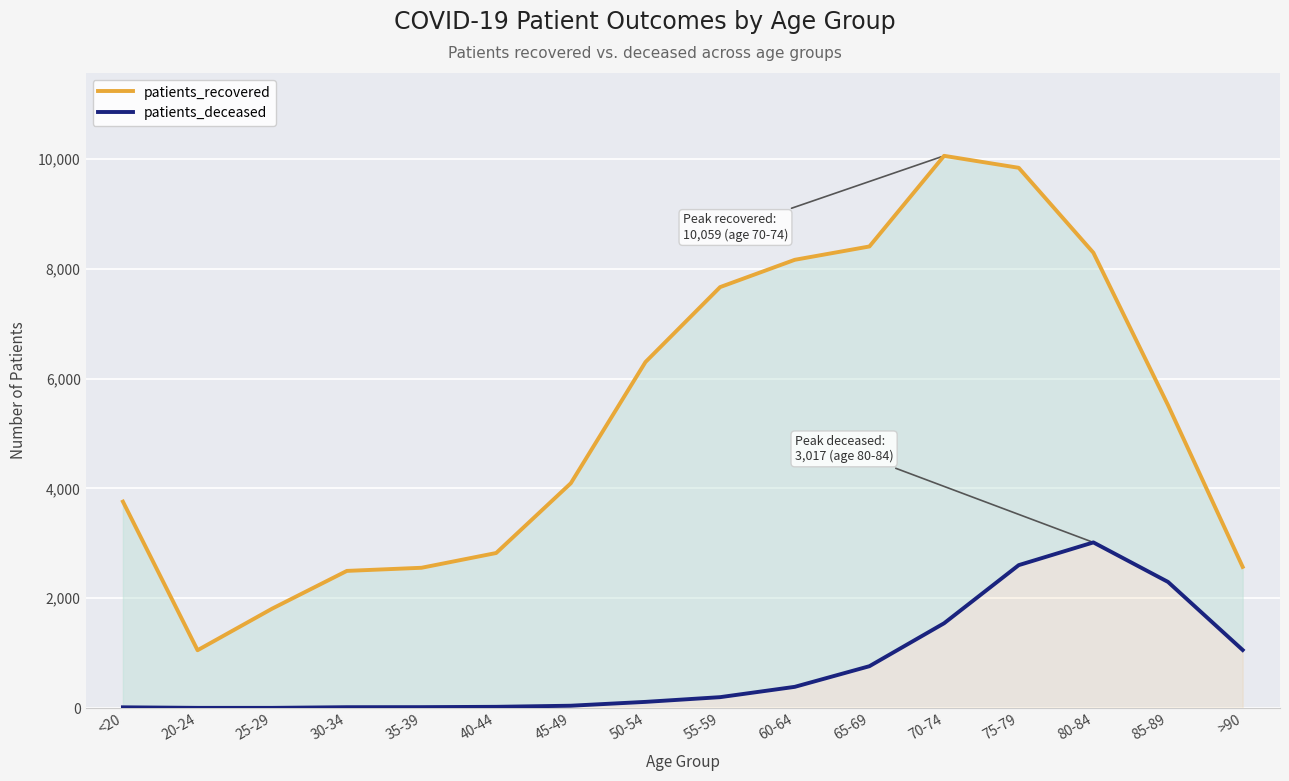

How many interior local peaks does the patients_deceased series have?

1